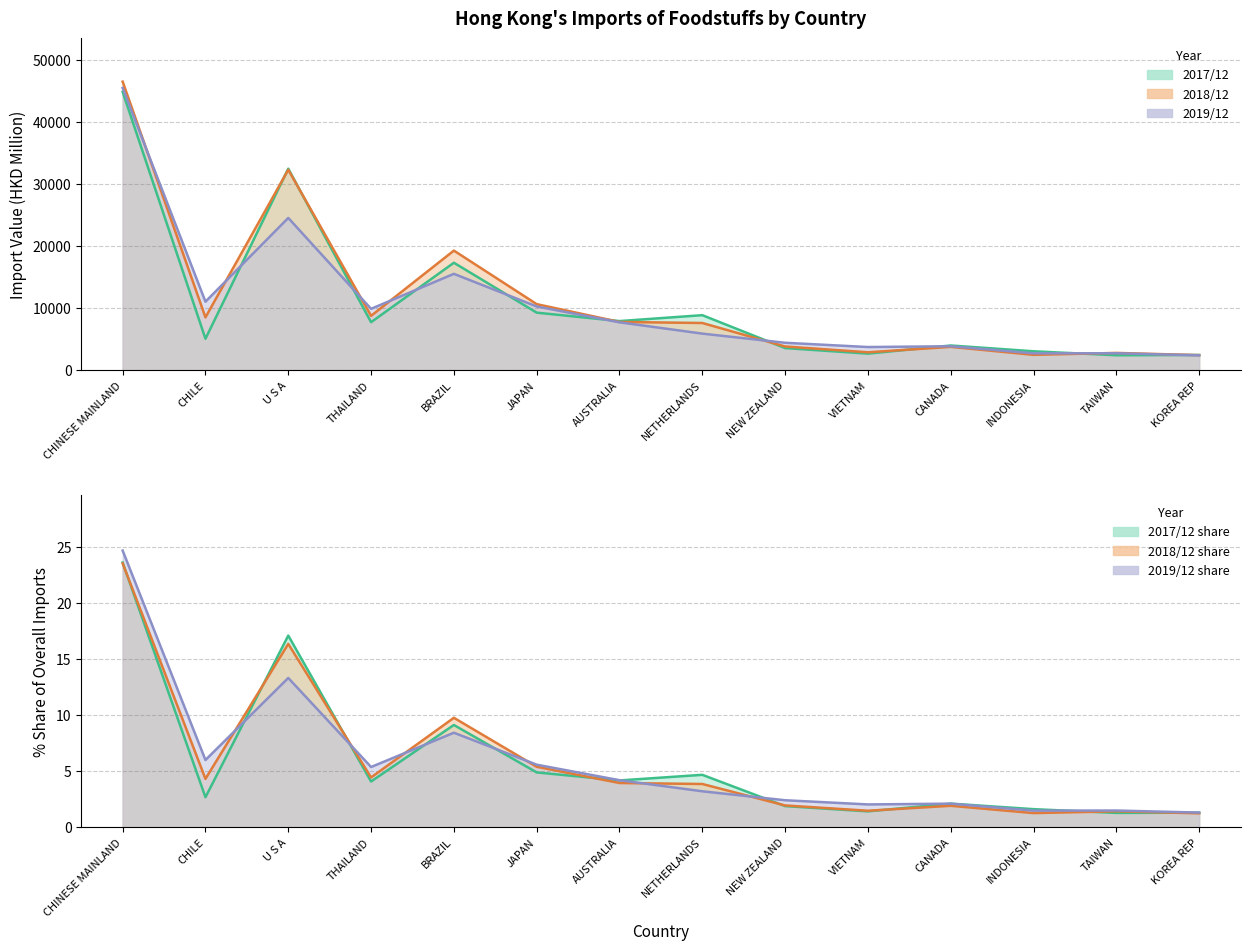

How many values in the 201912_share series exceed 4?

7